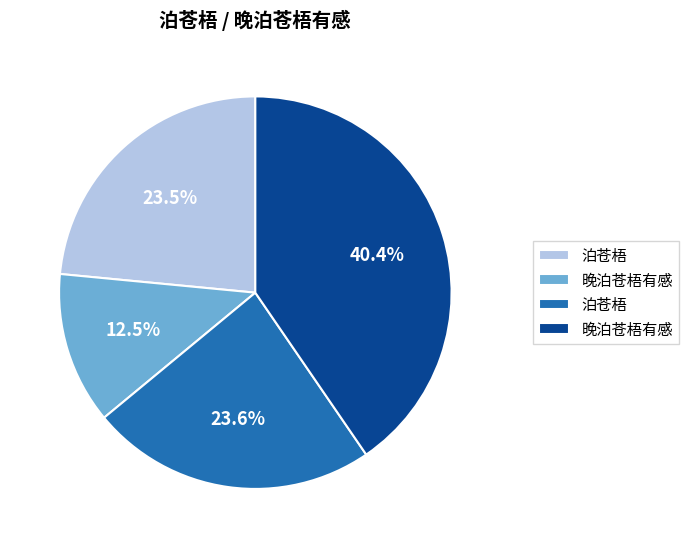

Is there any slice that represents more than half of the pie?

No